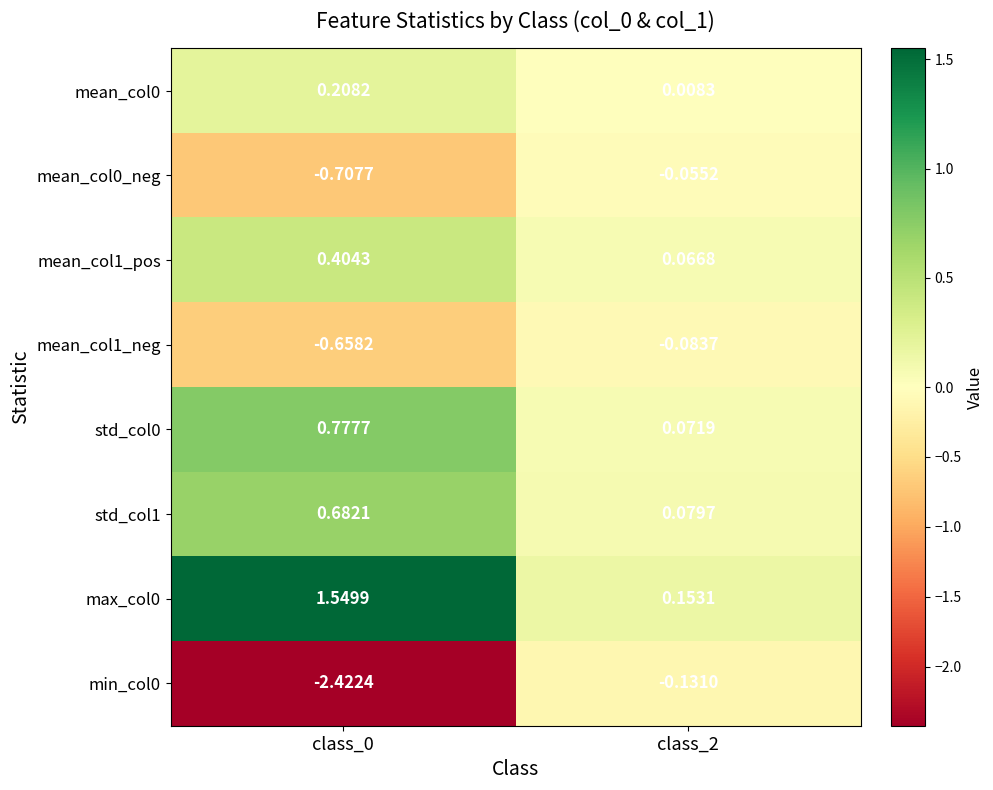

At which category is the sum across all series the highest?

class_2